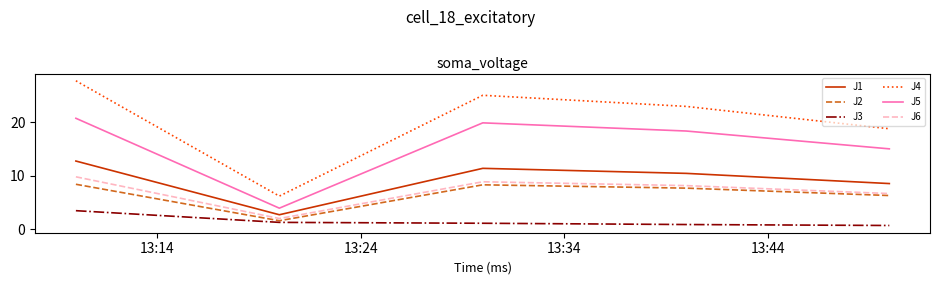

What is the highest value of the J3 series?

3.5